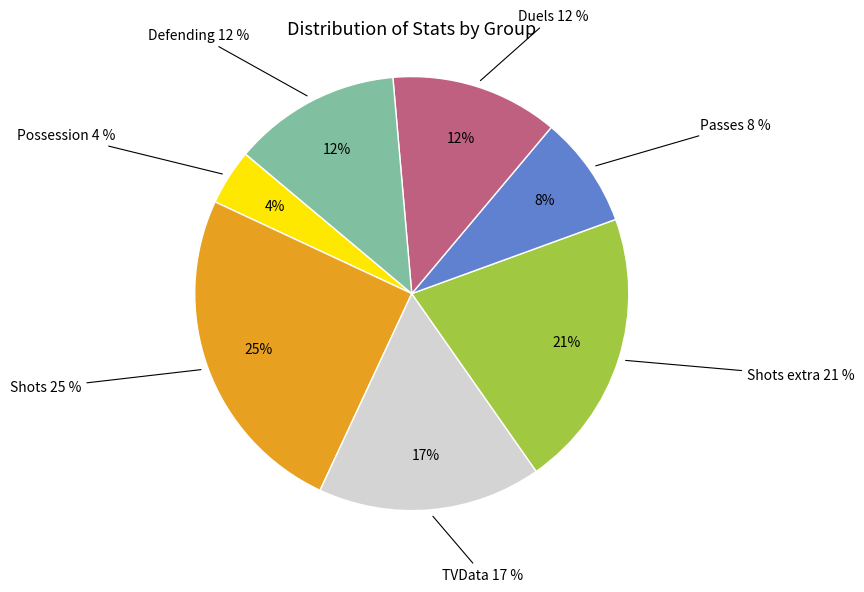

To the nearest percent, what percentage of the pie is Duels?

12%